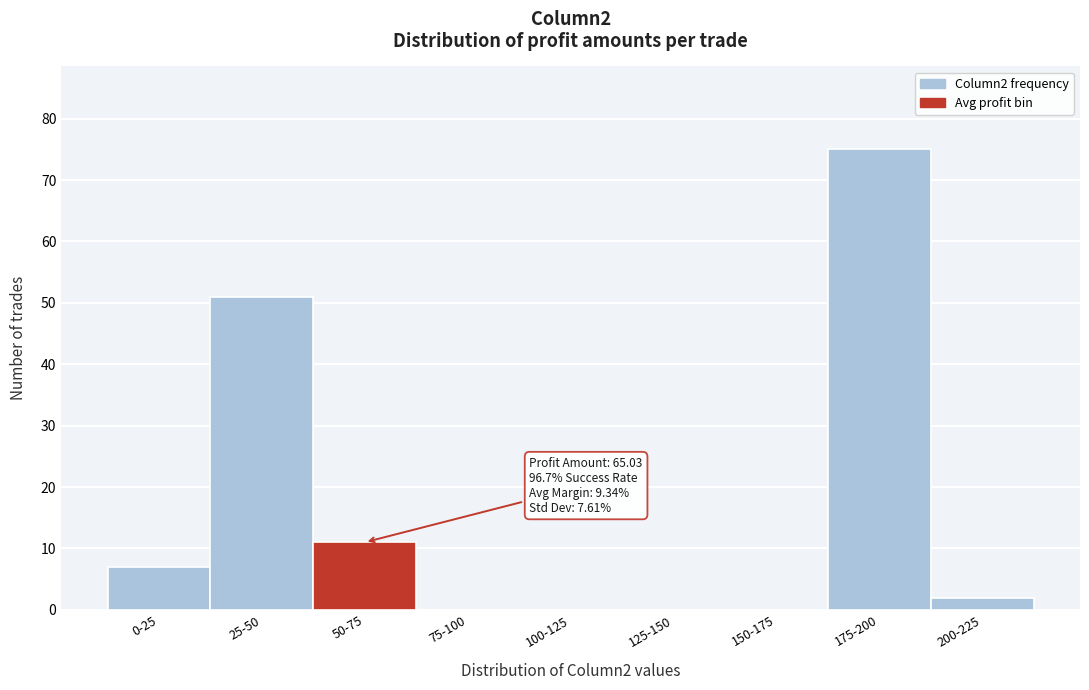

Reading right to left, extract all data points from this chart.

200-225=2	175-200=75	150-175=0	125-150=0	100-125=0	75-100=0	50-75=11	25-50=51	0-25=7